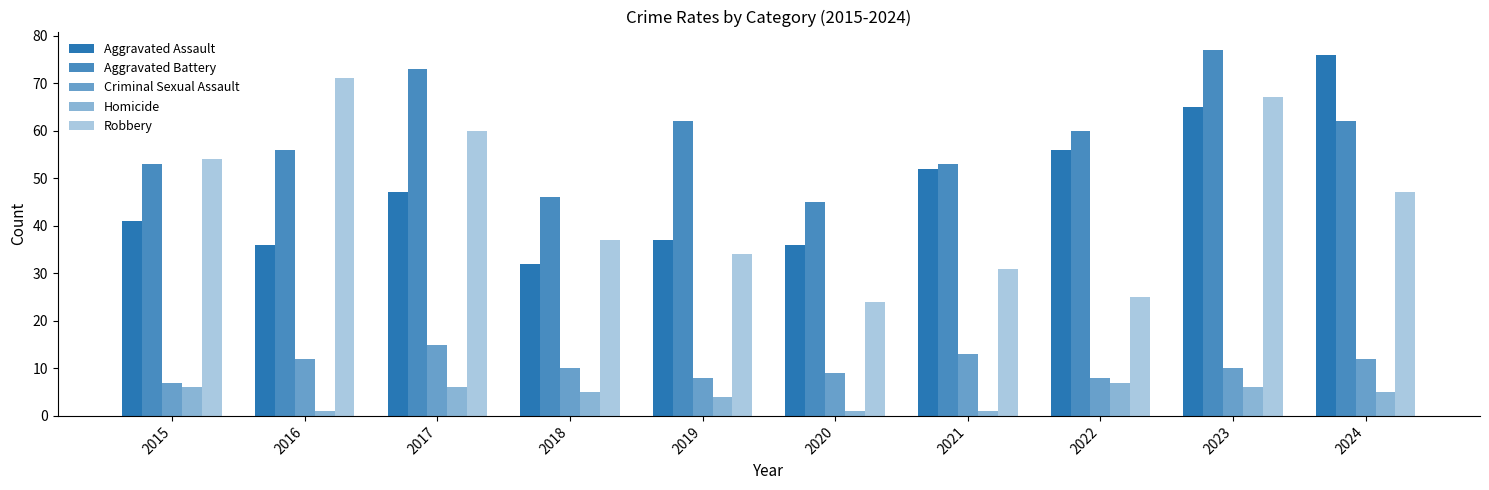

How many bars are there in each group?

5